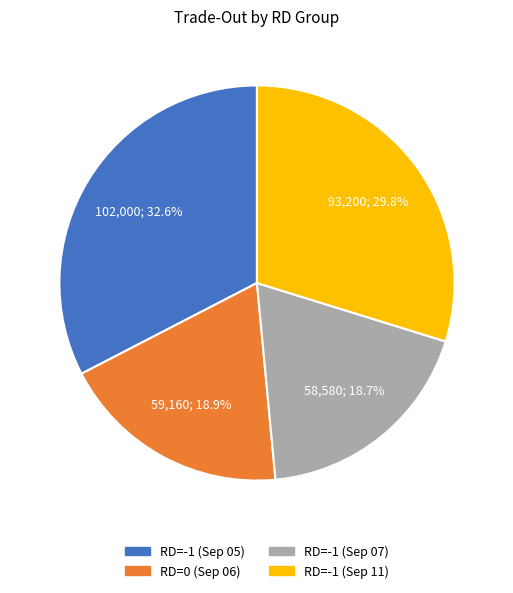

How many segments does this pie chart have?

4